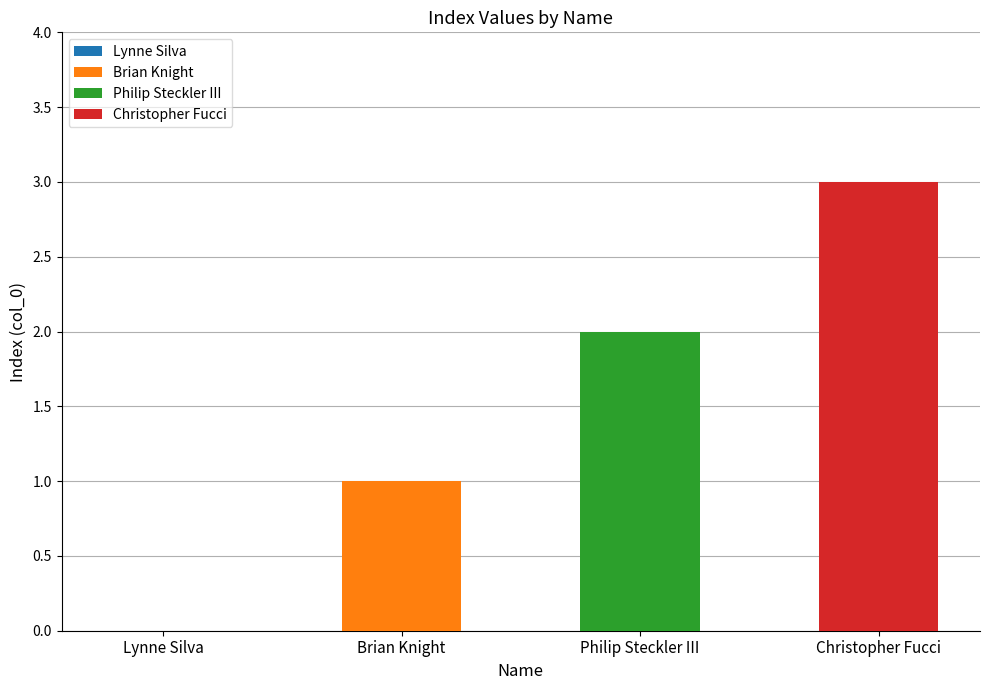

Reading left to right, extract all data points from this chart.

0	1	2	3